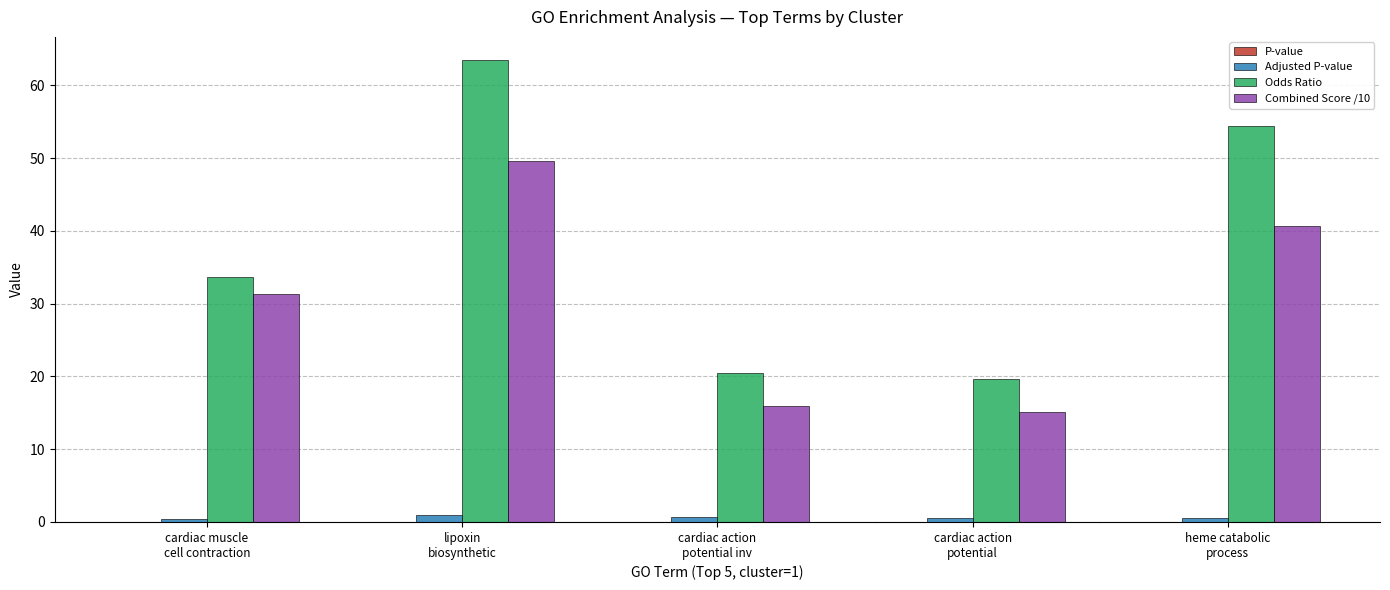

What is the sum of all Combined Score /10 values?

152.6